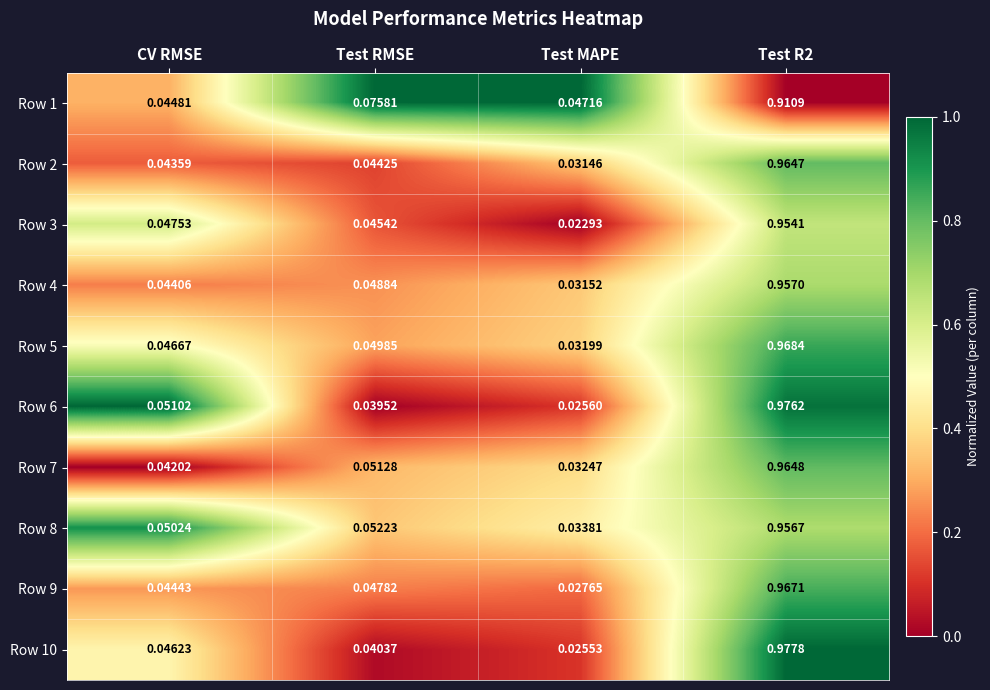

Which category has the lowest value across all series?

Test MAPE